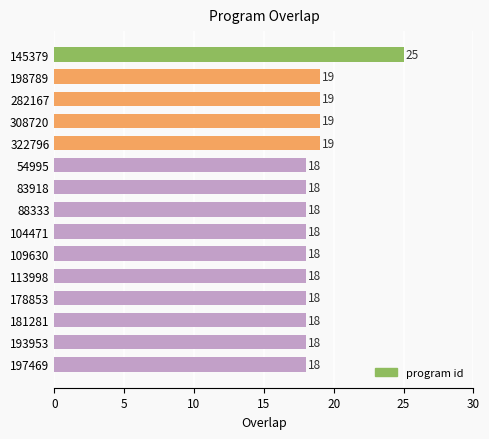

What is the difference between the second highest and second lowest values?

1